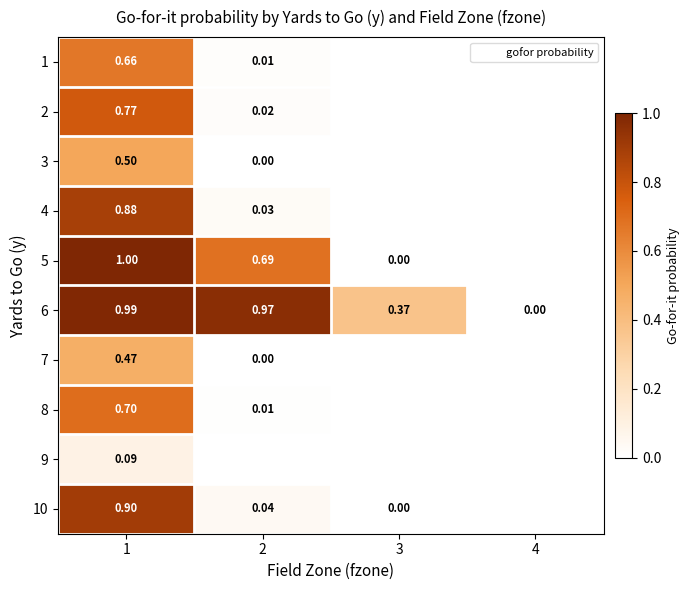

Is the value of 3 at 1 greater than the value of 4 at 2?

Yes